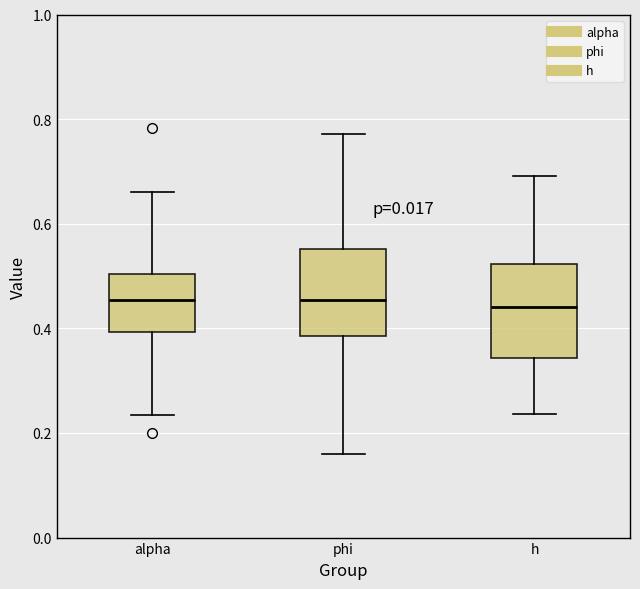

Reading left to right, read every box against the y-axis: the position of its median line, the range the box covers, and the ends of its whiskers. The values are not printed on the chart, so give them approximately, as read against the axis.

alpha: median 0.46, box 0.40 to 0.50, whiskers 0.24 to 0.66
phi: median 0.46, box 0.38 to 0.56, whiskers 0.16 to 0.78
h: median 0.44, box 0.34 to 0.52, whiskers 0.24 to 0.70